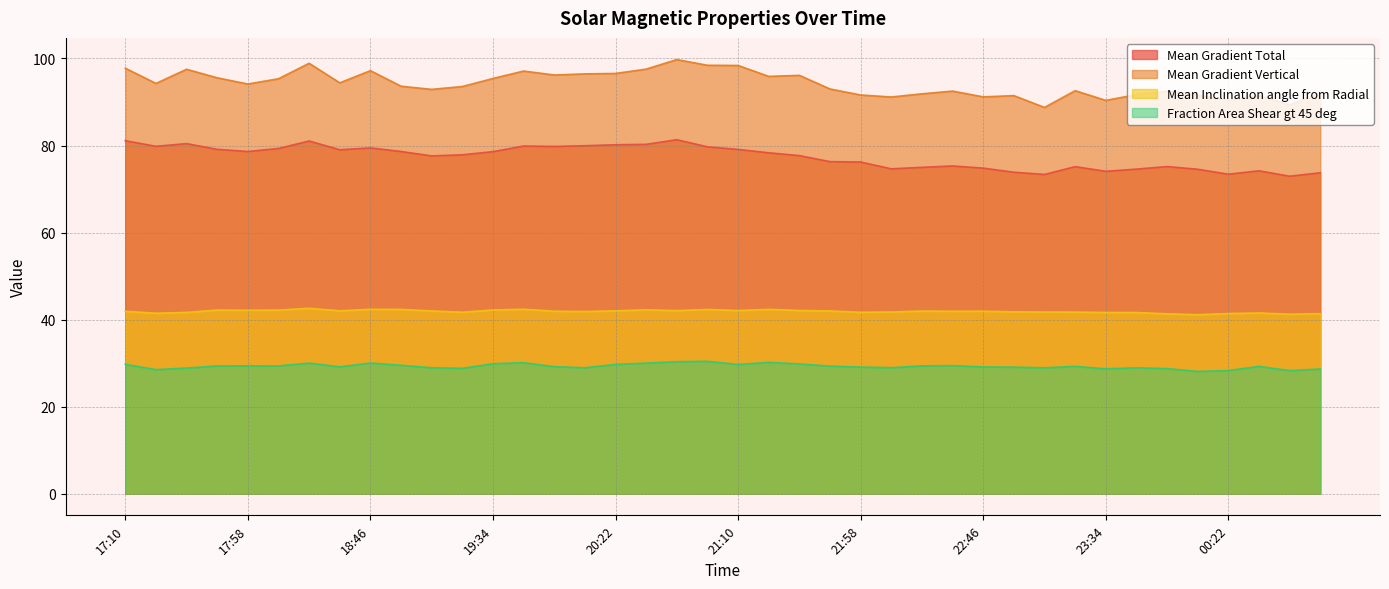

What is the difference between the second highest and second lowest values in the Mean Inclination angle from Radial series?

1.1